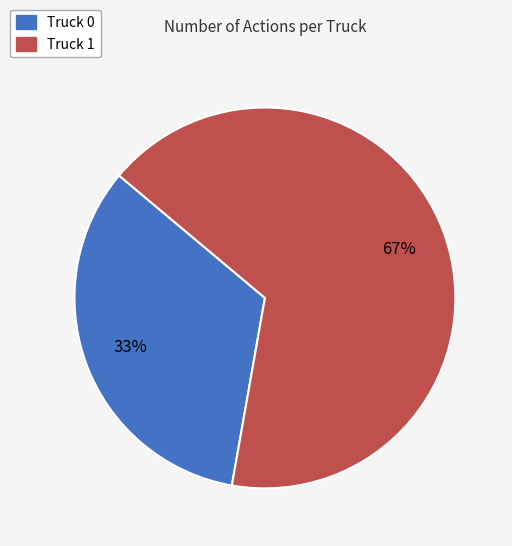

To the nearest percent, what percentage of the pie is Truck 1?

67%